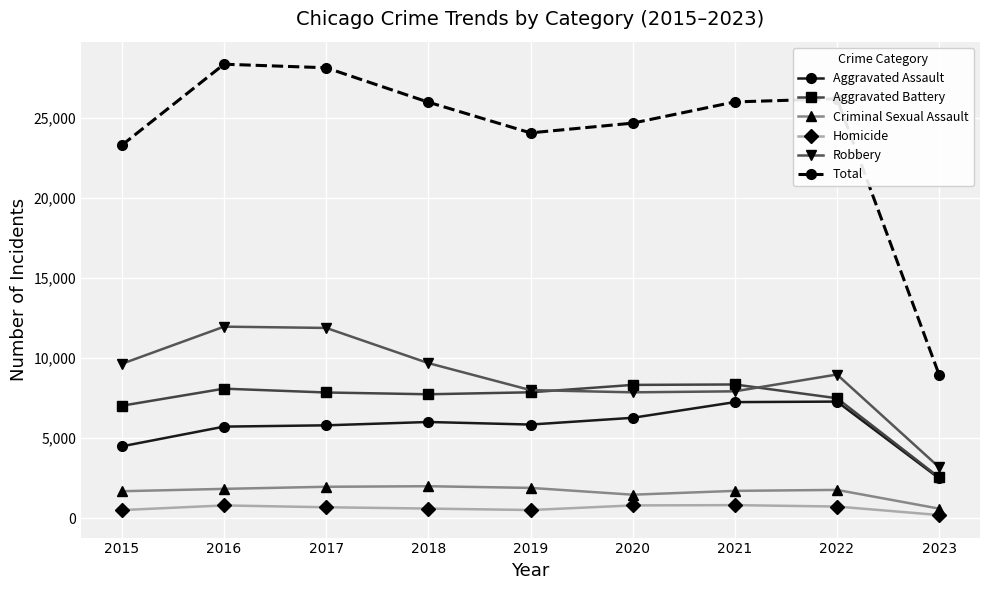

What is the spread (max minus min) of values at 2018?

25401